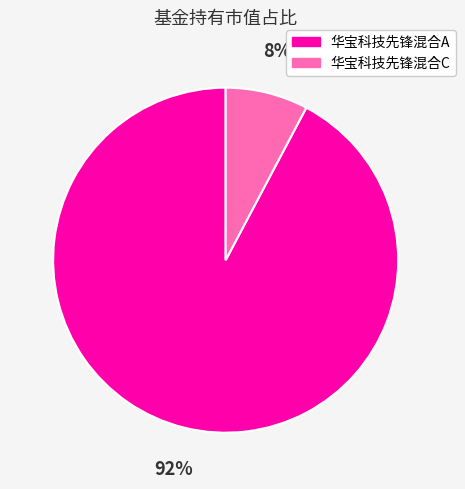

Which category has the biggest portion of the pie?

华宝科技先锋混合A